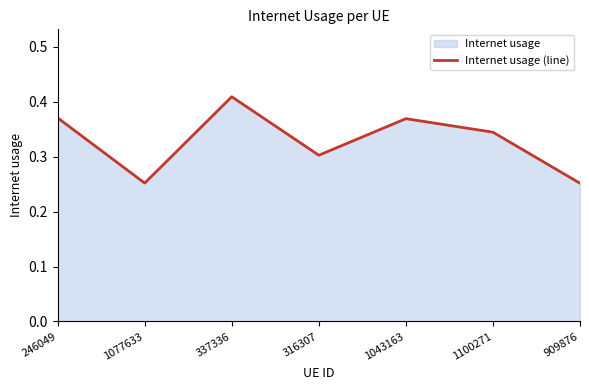

What is the value of the 5th point from the left?

0.4